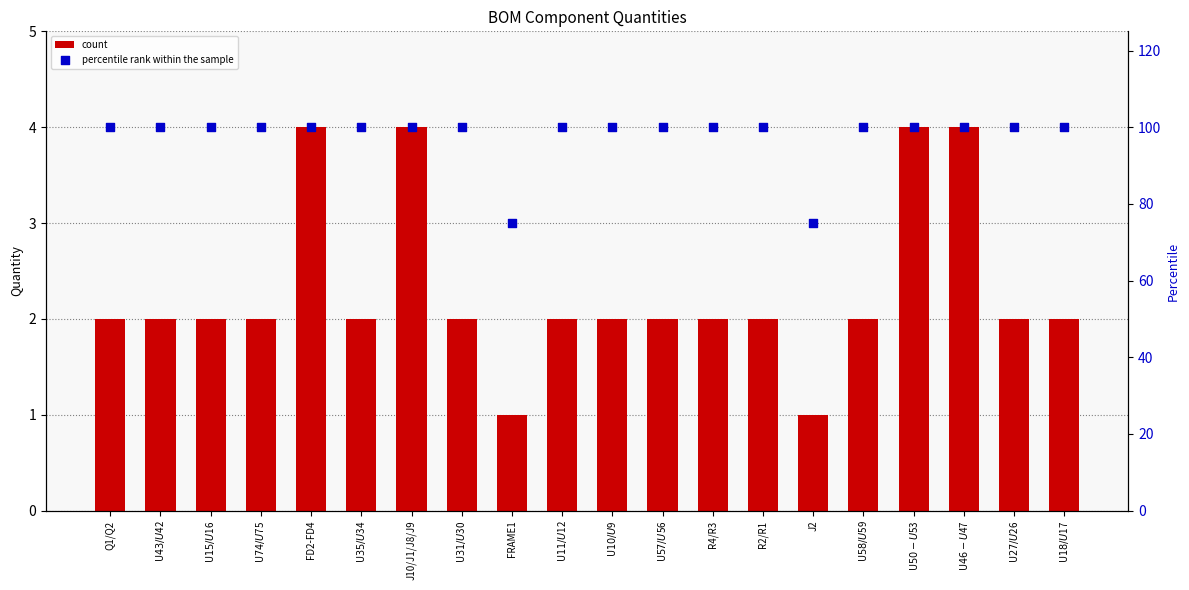

Which series contains the lowest Y value?

count